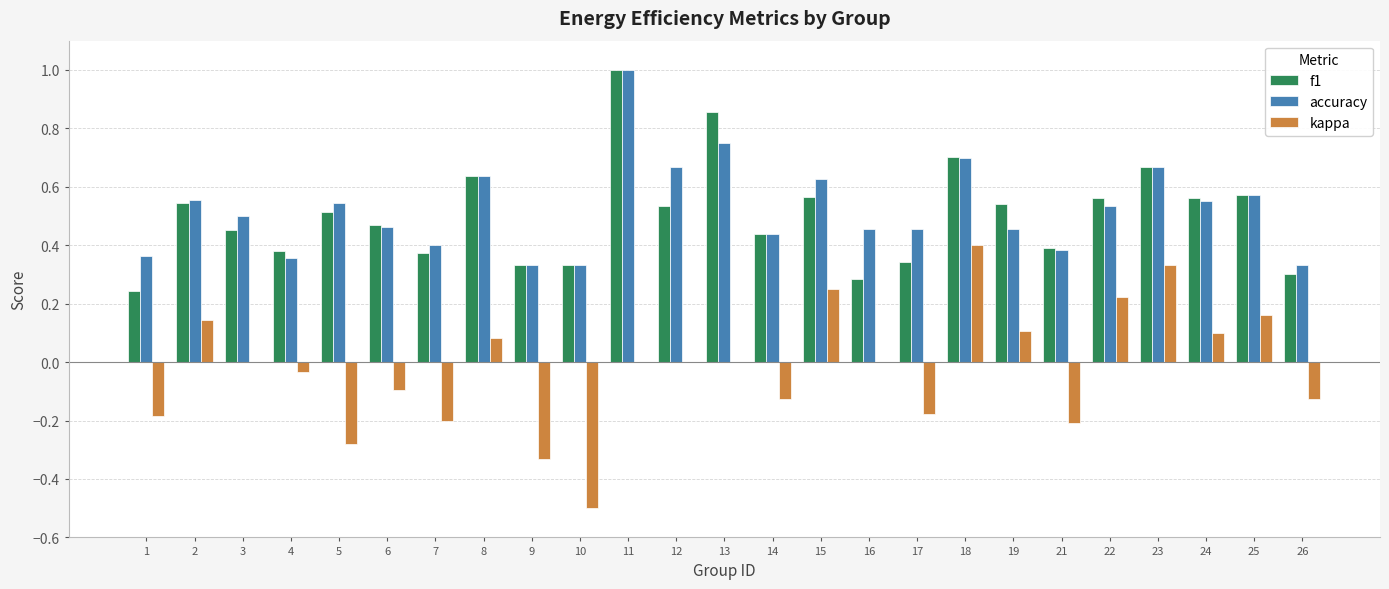

How many groups of bars are there?

25